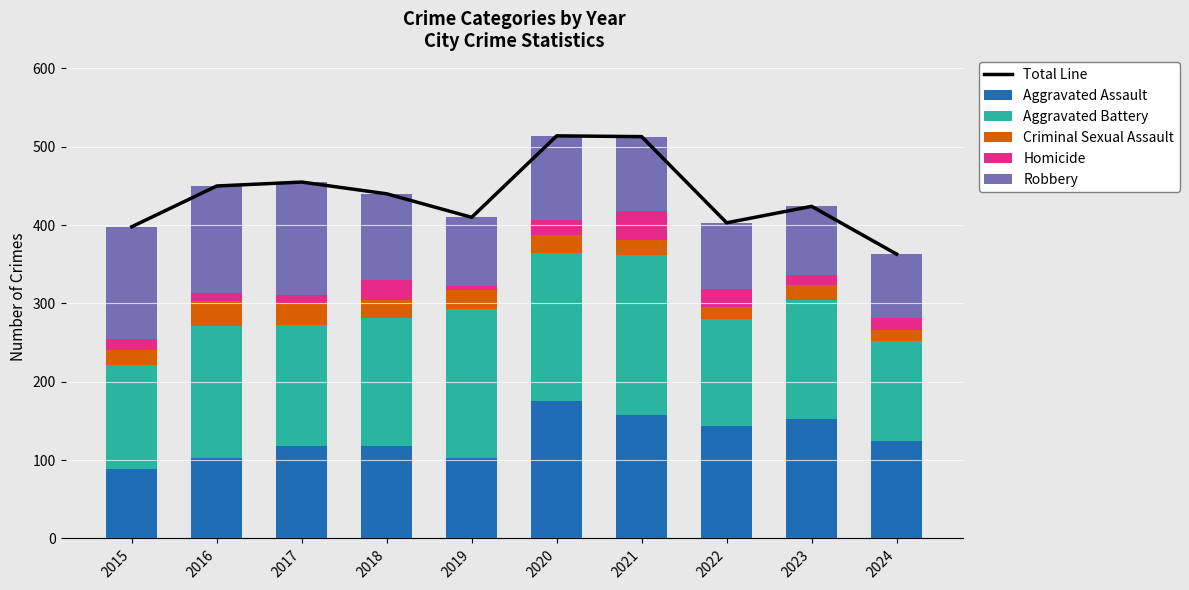

At which category is the sum across all series the highest?

2020